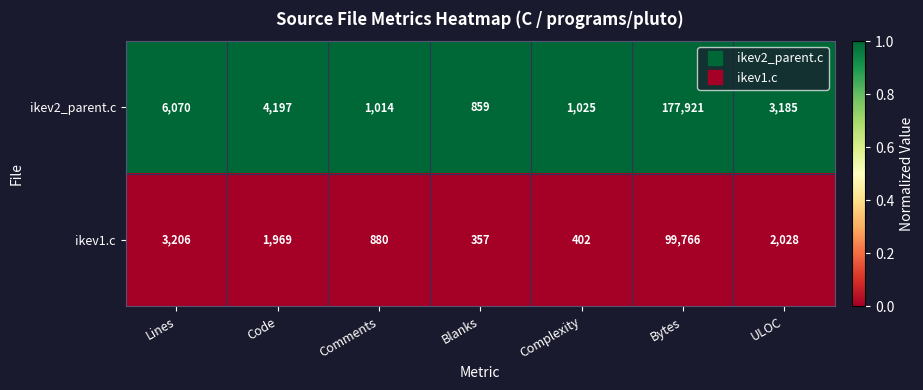

At which category is the sum across all series the highest?

Bytes